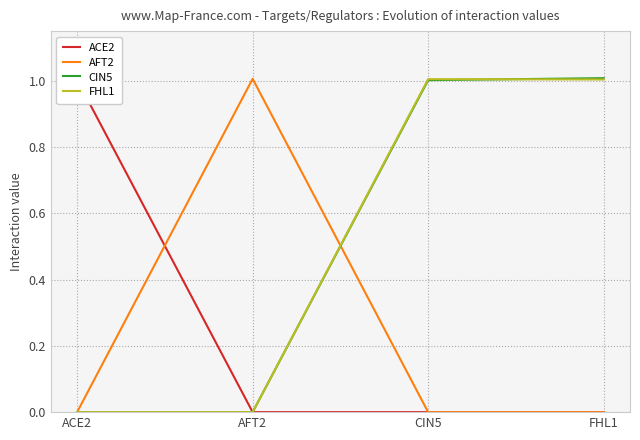

Which label corresponds to the largest value in the chart?

FHL1